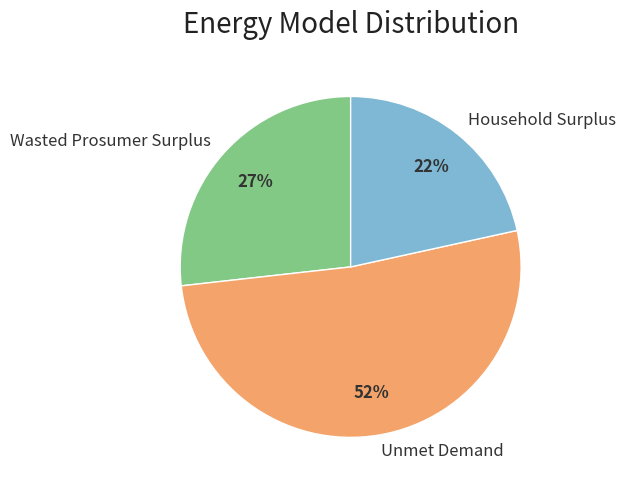

To the nearest percent, what portion does Wasted Prosumer Surplus represent?

27%